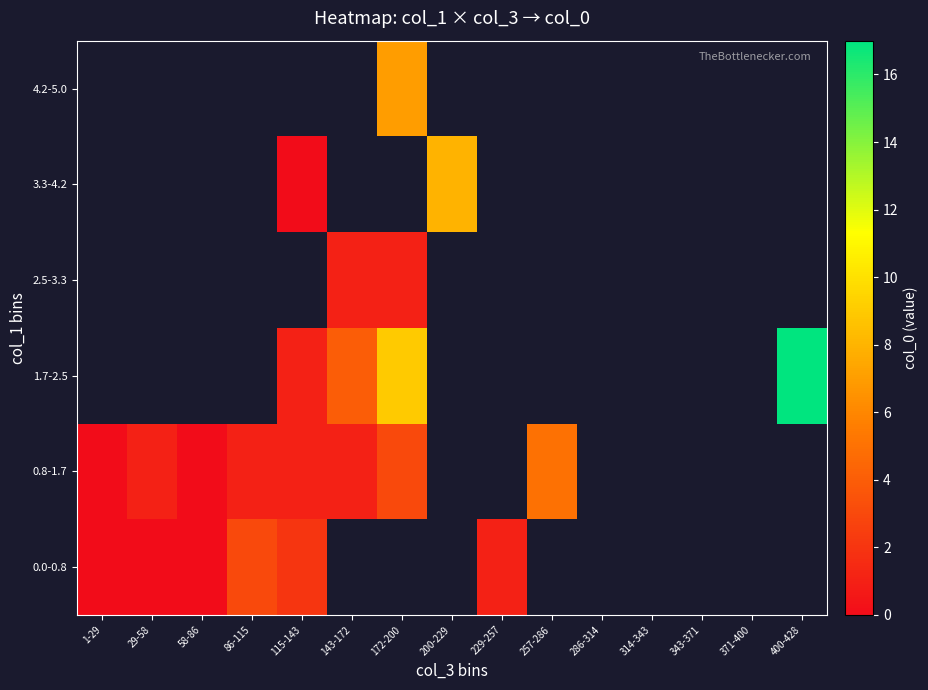

Which series has the largest range (max minus min)?

0.8-1.7